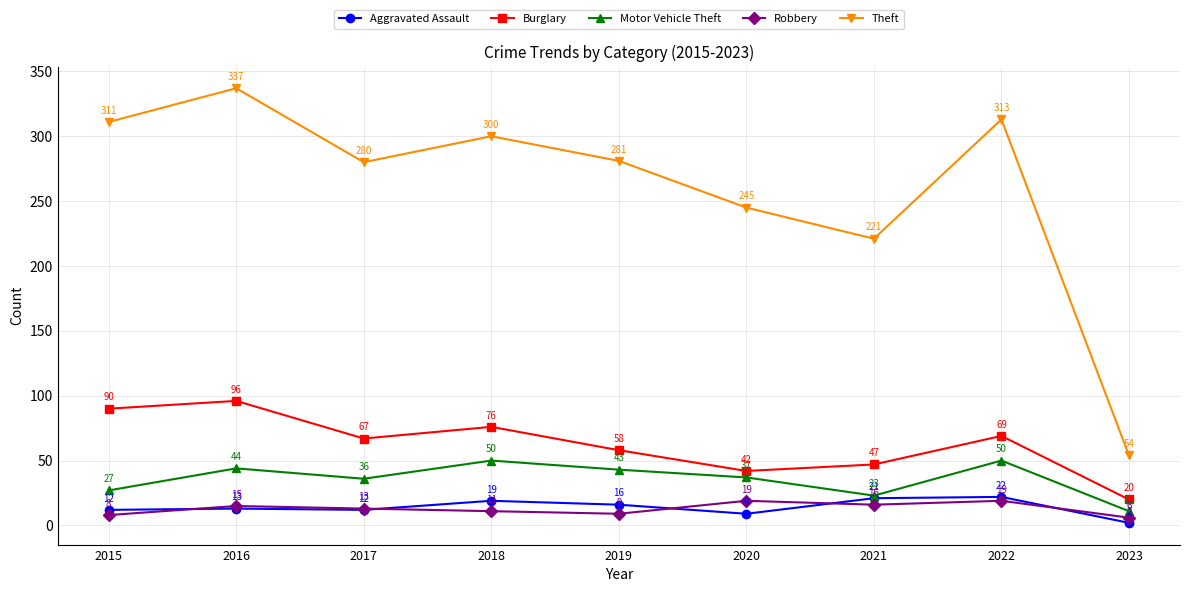

What is the spread (max minus min) of values at 2015?

303